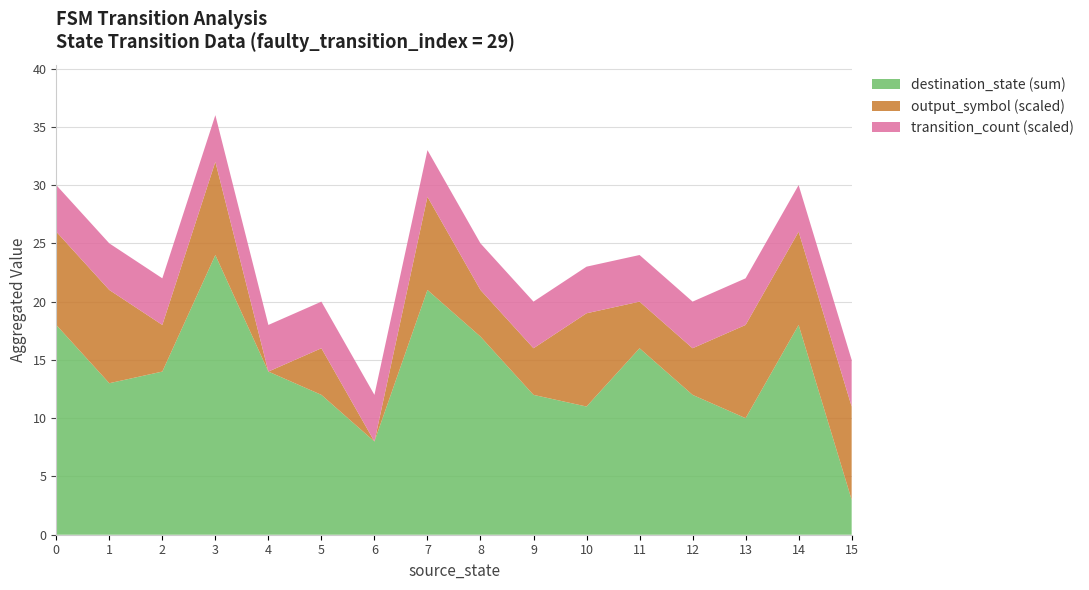

Reading left to right, extract all data points from this chart.

source_state: 0	0	1	1	2	2	3	3	4	4	5	5	6	6	7	7	8	8	9	9	10	10	11	11	12	12	13	13	14	14	15	15
destination_state: 4	14	0	13	3	11	13	11	6	8	10	2	7	1	9	12	10	7	6	6	9	2	15	1	7	5	6	4	7	11	1	2
output_symbol: 1	1	1	1	1	0	1	1	0	0	0	1	0	0	1	1	0	1	1	0	1	1	1	0	0	1	1	1	1	1	1	1